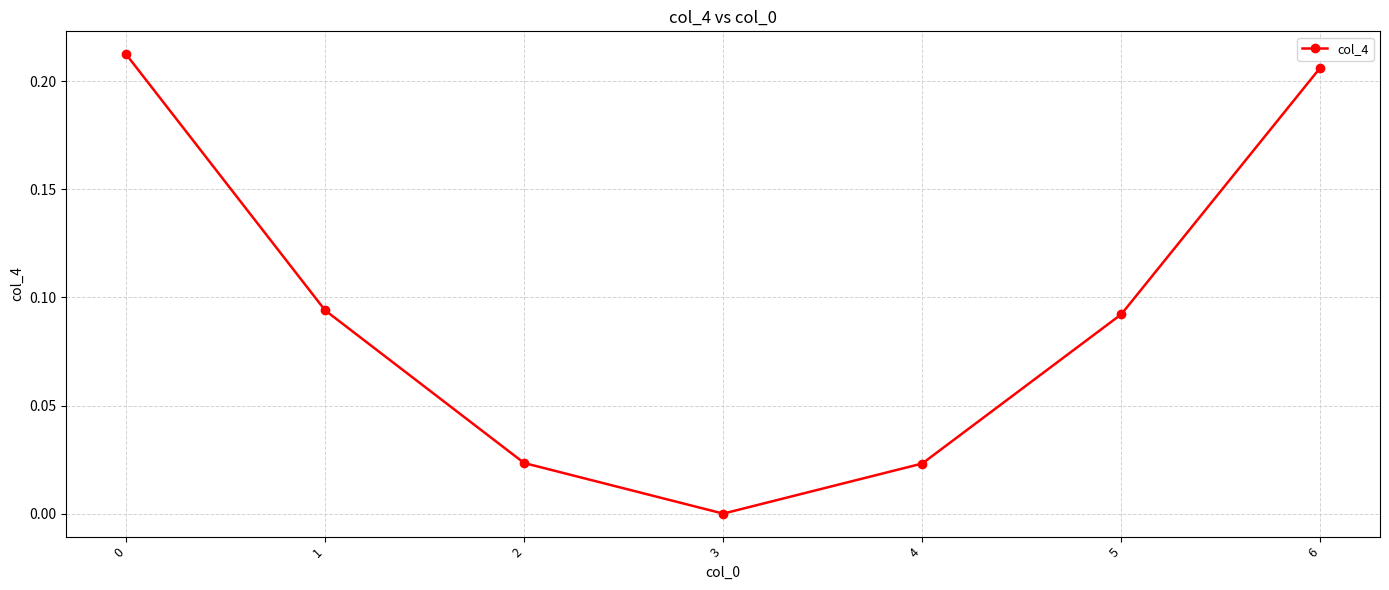

The value at 6 is 0.4. True or false?

False